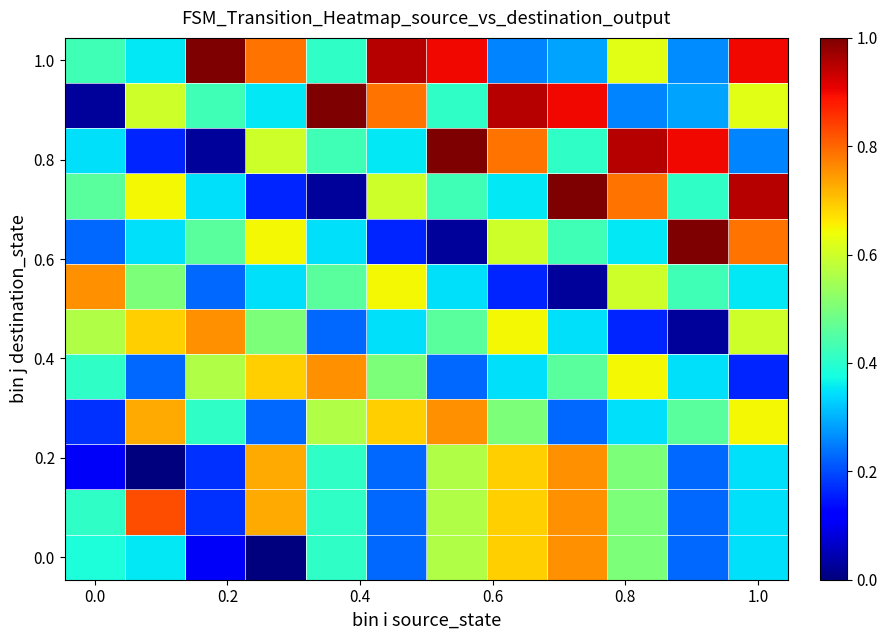

Which series has the largest total across all categories?

1.0